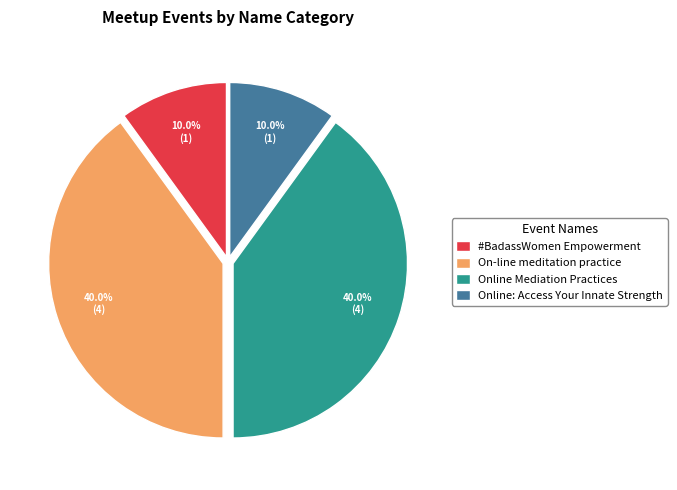

To the nearest percent, what is the difference between the Online Mediation Practices and Online: Access Your Innate Strength slice percentages?

30%